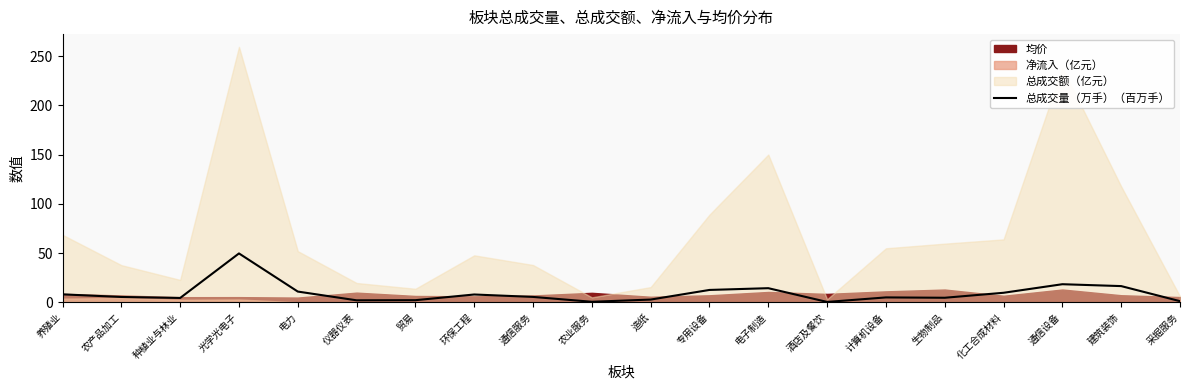

Which category has the highest value in the 总成交量（万手）（百万手） series?

光学光电子